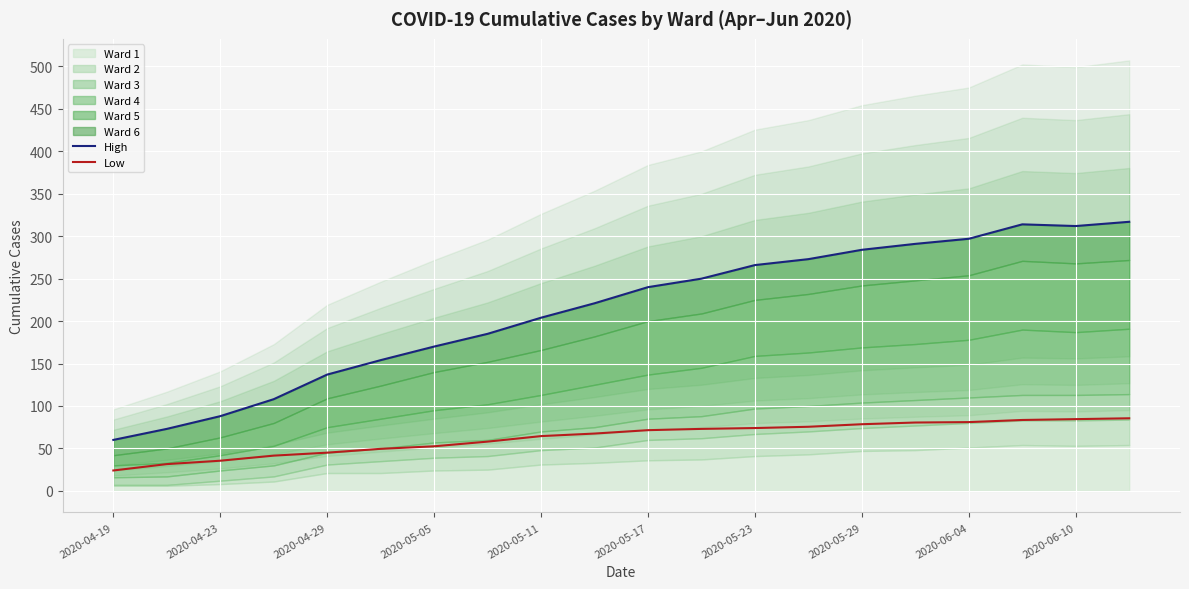

What is the approximate value of Low at 2020-05-23?

74.0